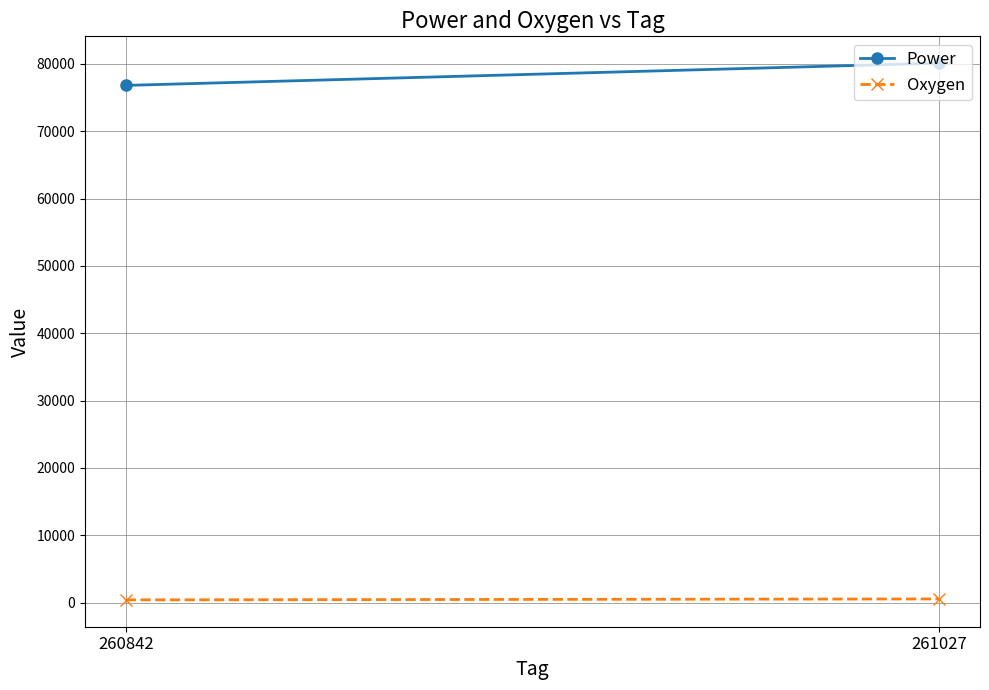

What is the total value across all series at 260842?

77214